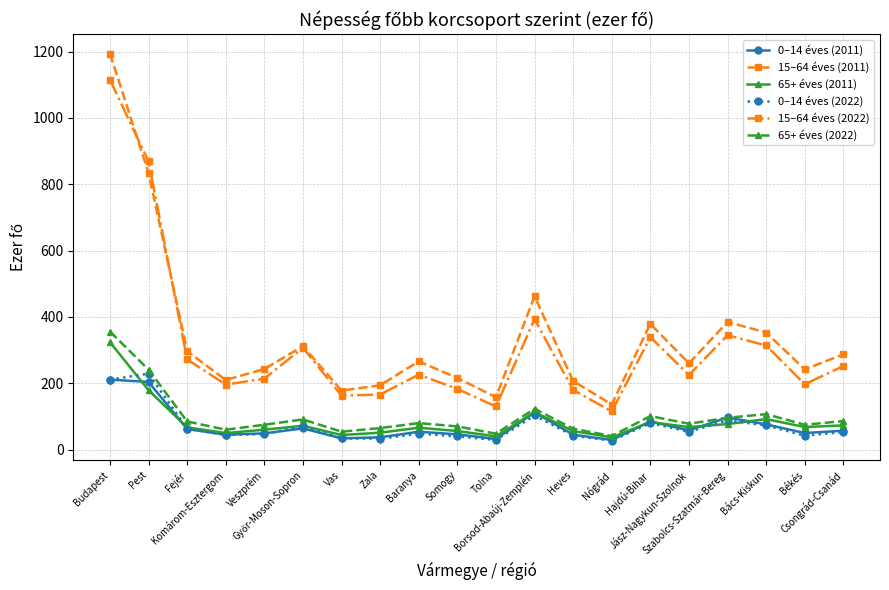

What is the difference between the highest and lowest values at Zala?

161